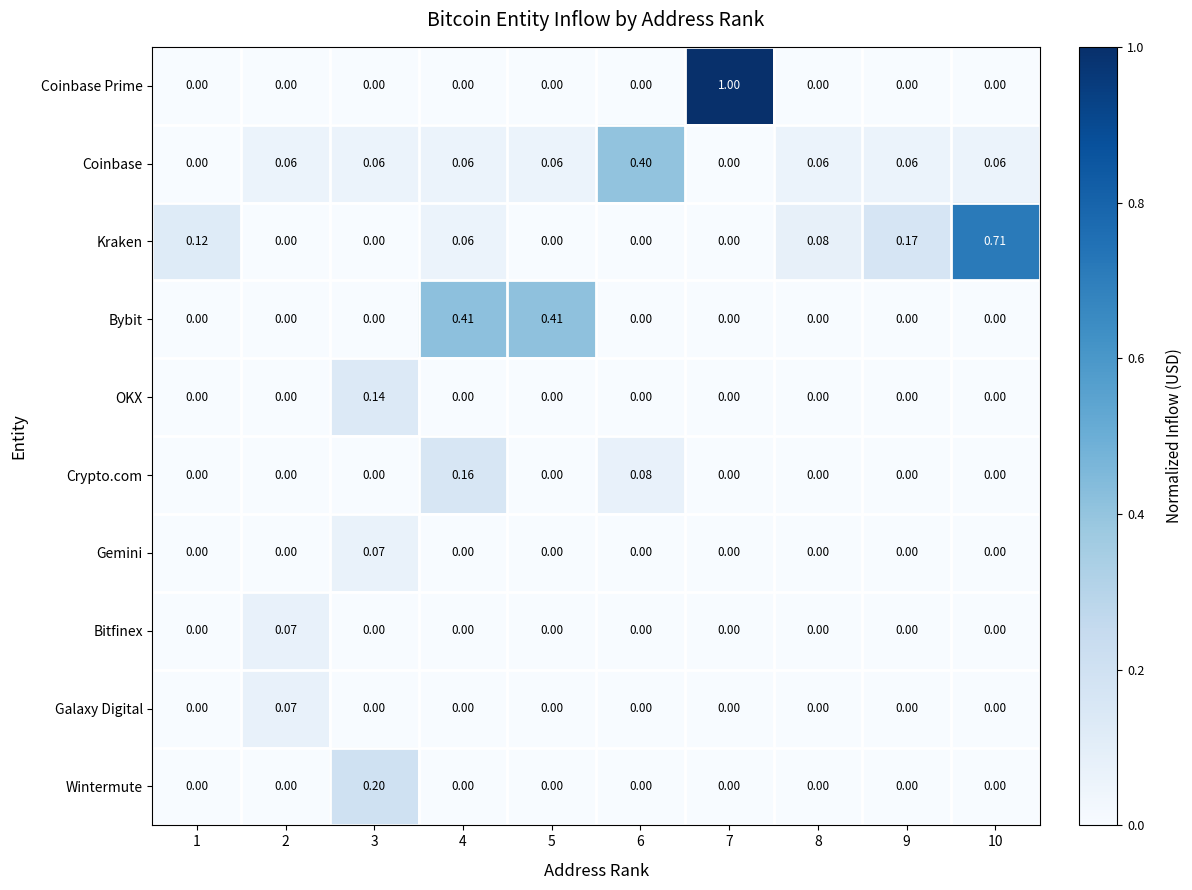

Which series has the widest spread of values?

Coinbase Prime